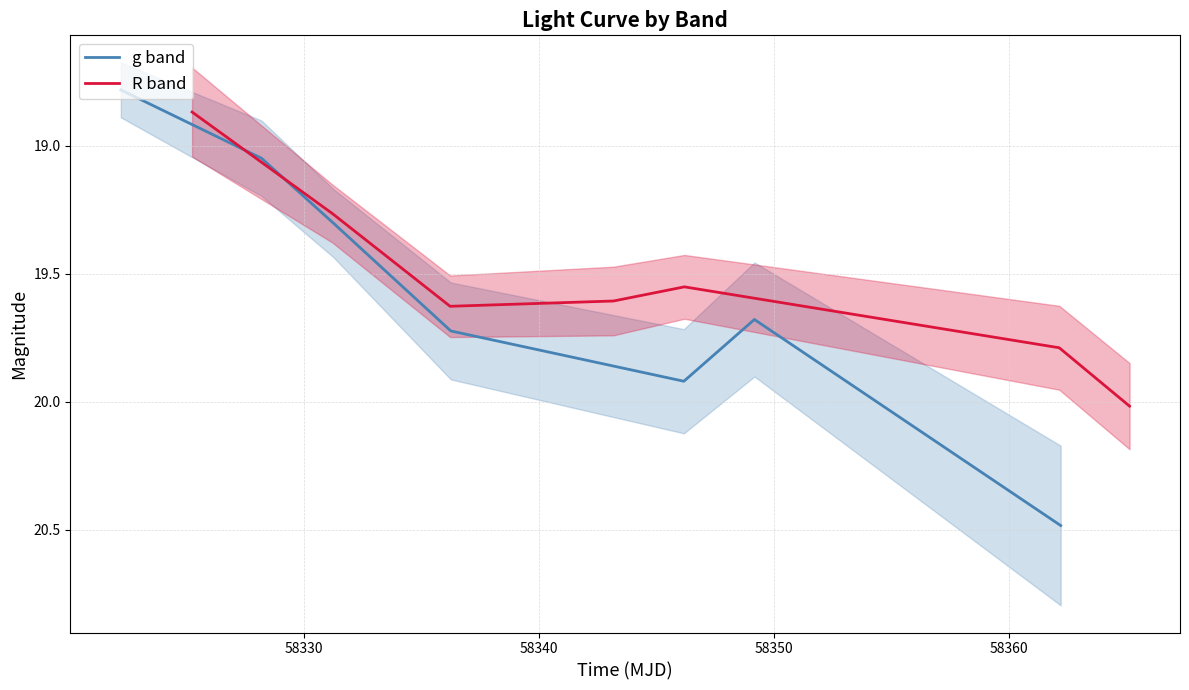

Which series has the largest range (max minus min)?

g band